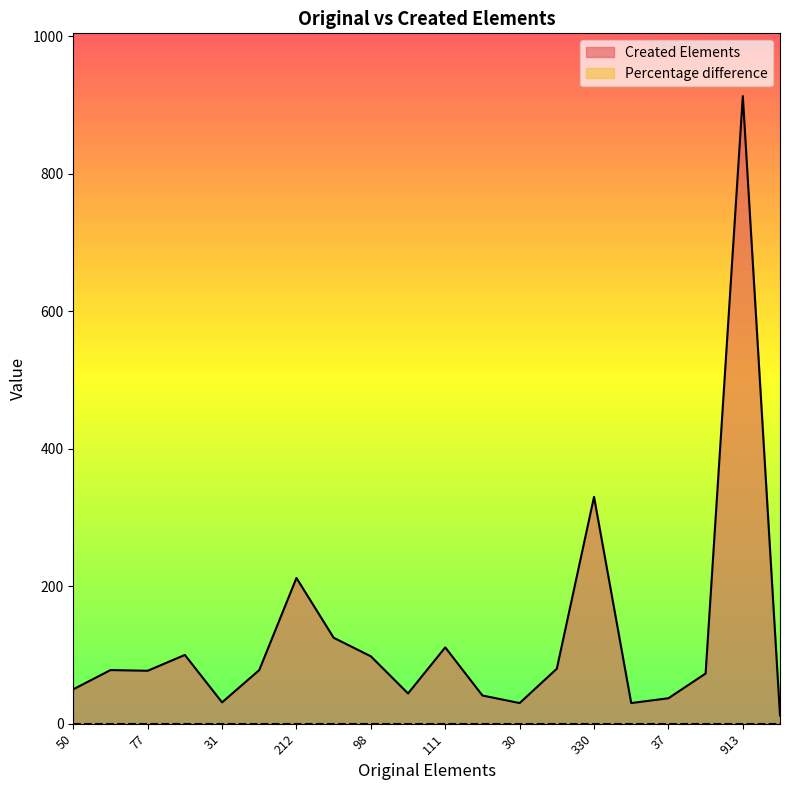

True or false: the data has more than 0 interior local peaks.

True